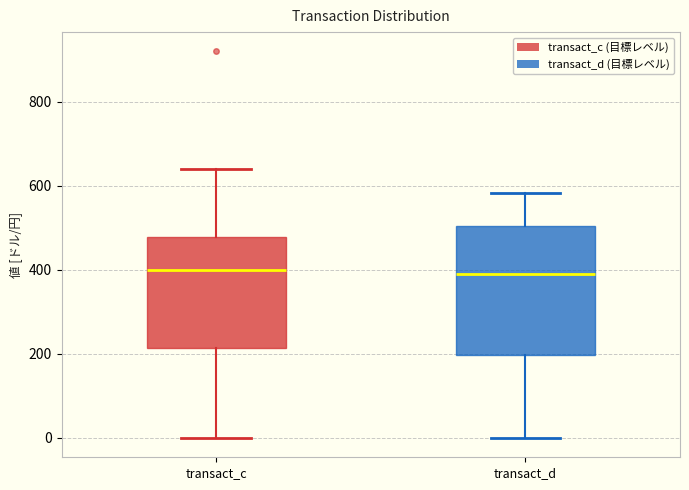

Comparing the boxes themselves (not the whiskers), which one is the tallest?

transact_d